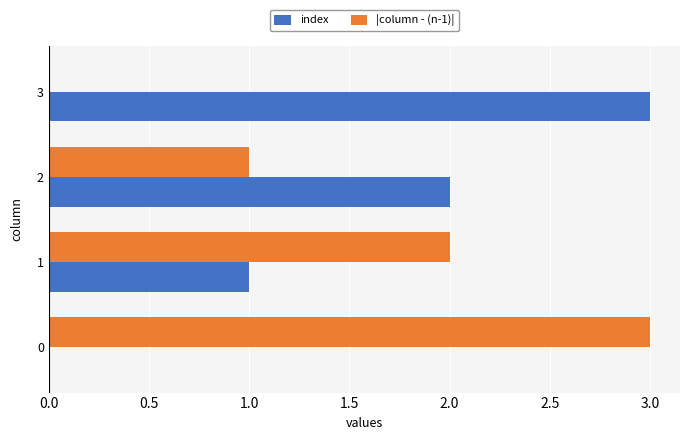

The value of index at 2 is 3. True or false?

False